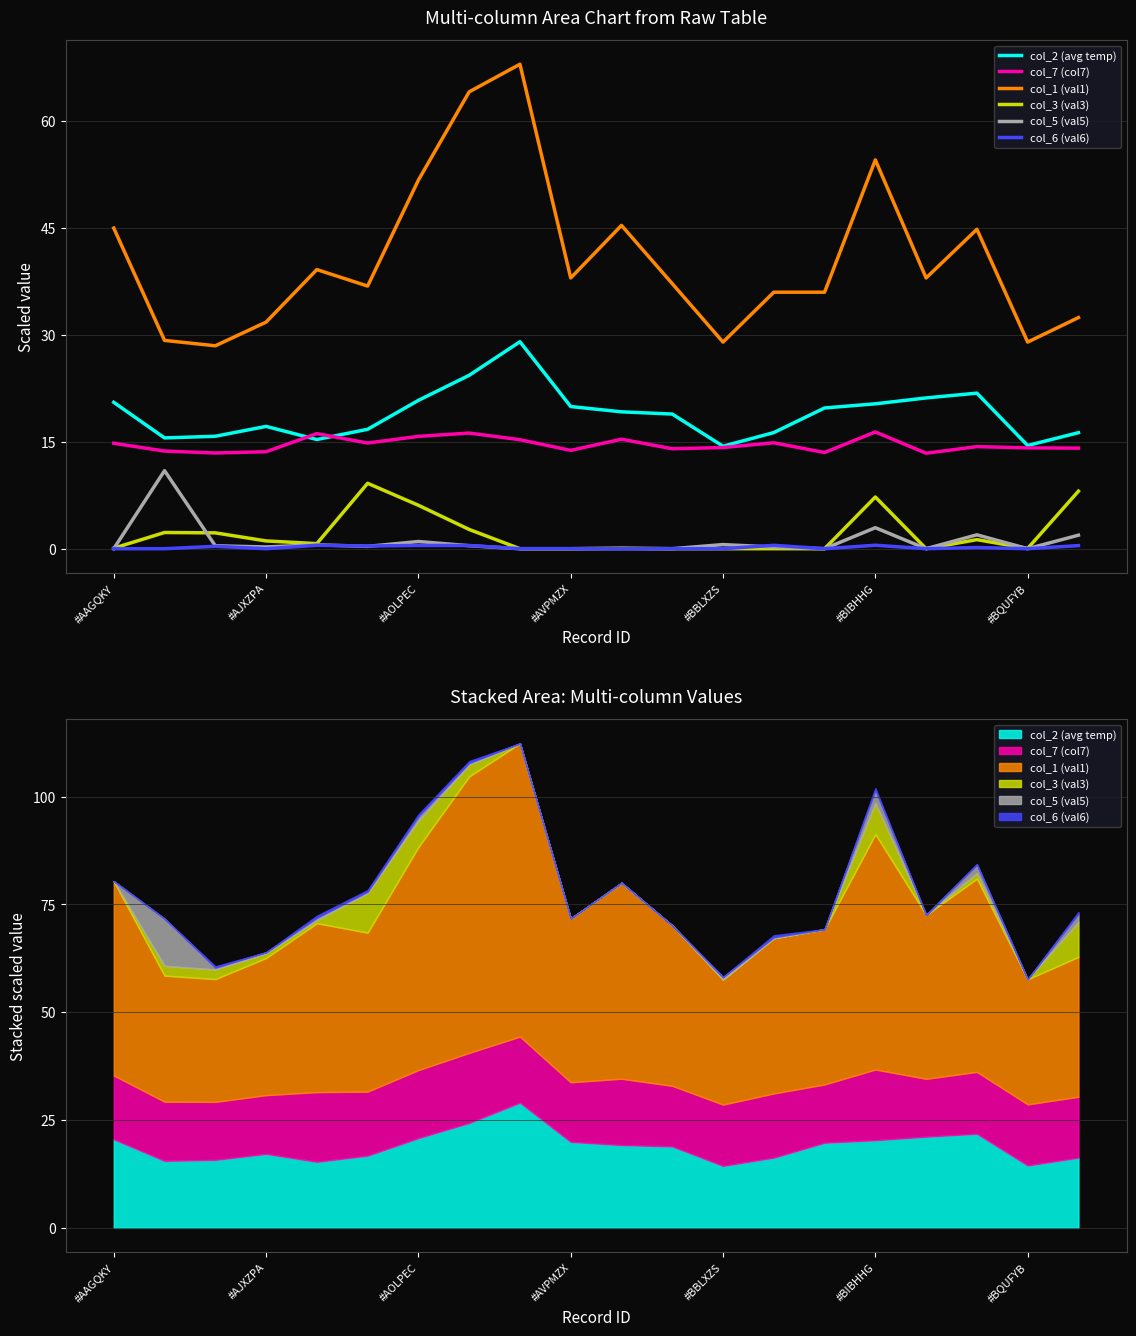

Is it true that col_7 (col7) equals 13.4 at 16?

True